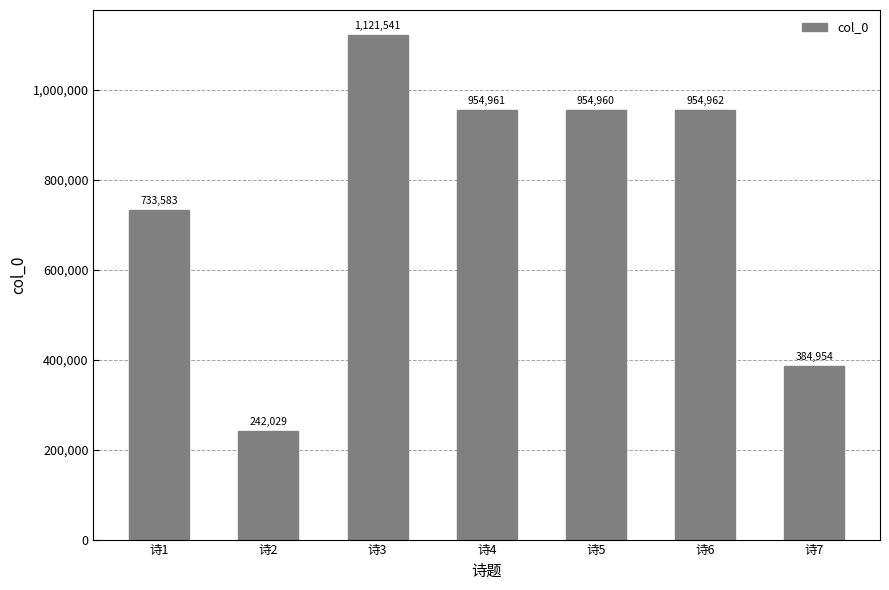

List the labels in order of value, largest first.

诗3, 诗6, 诗4, 诗5, 诗1, 诗7, 诗2